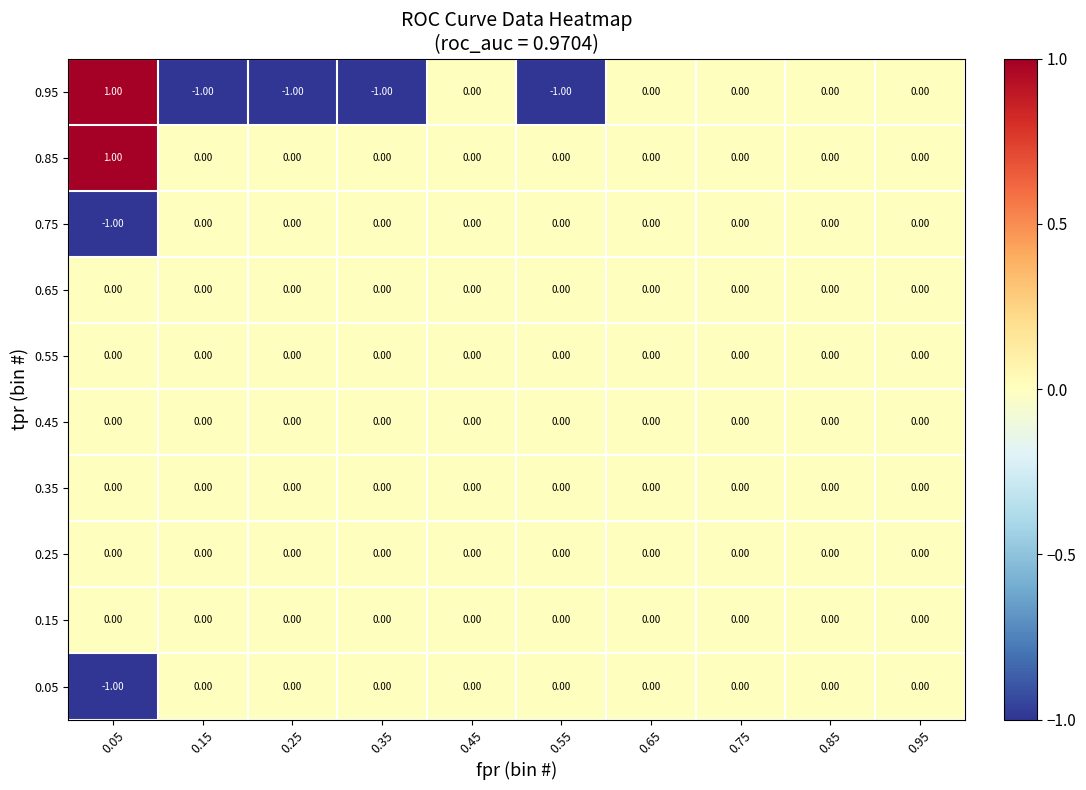

Which series has the largest range (max minus min)?

0.95